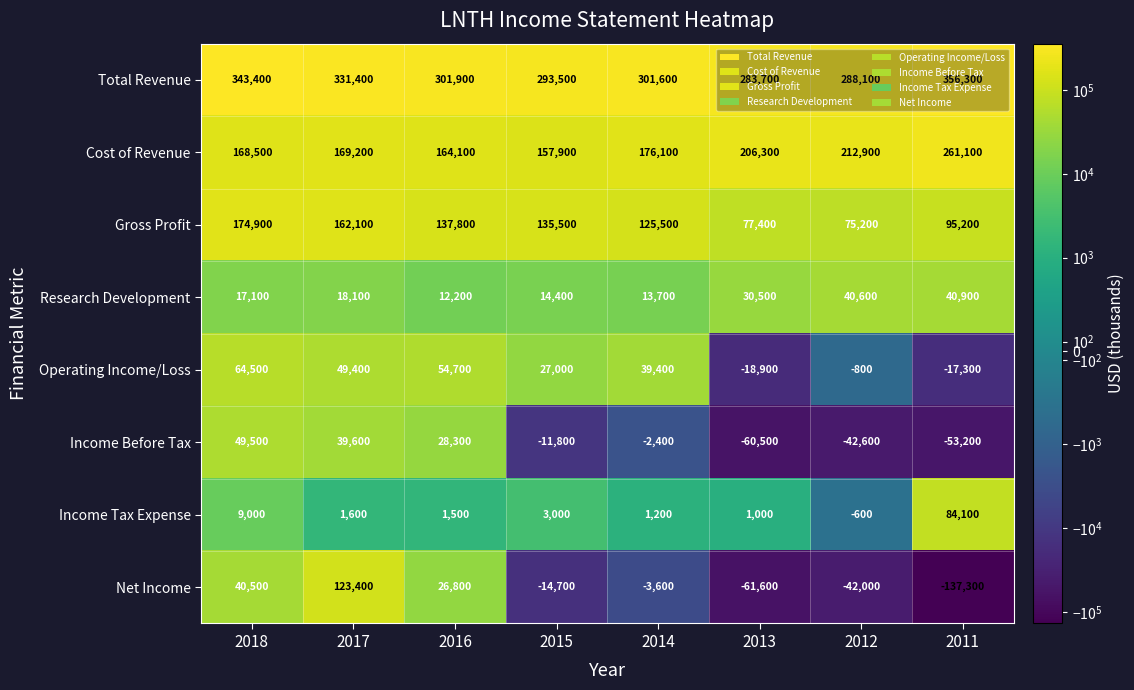

Which category has the highest value across all series?

2011